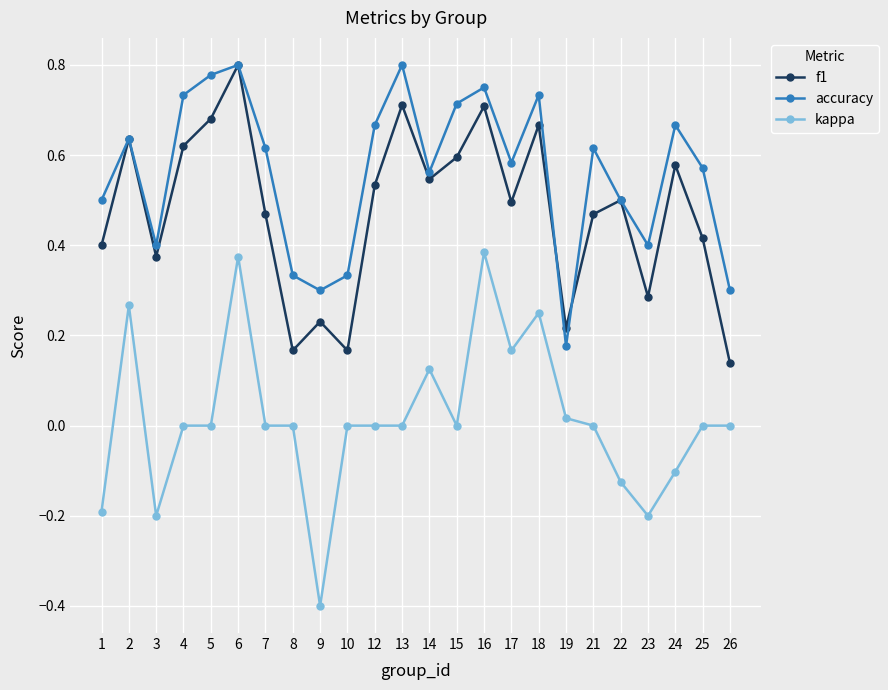

The value of f1 at 14 is 0.5. True or false?

True